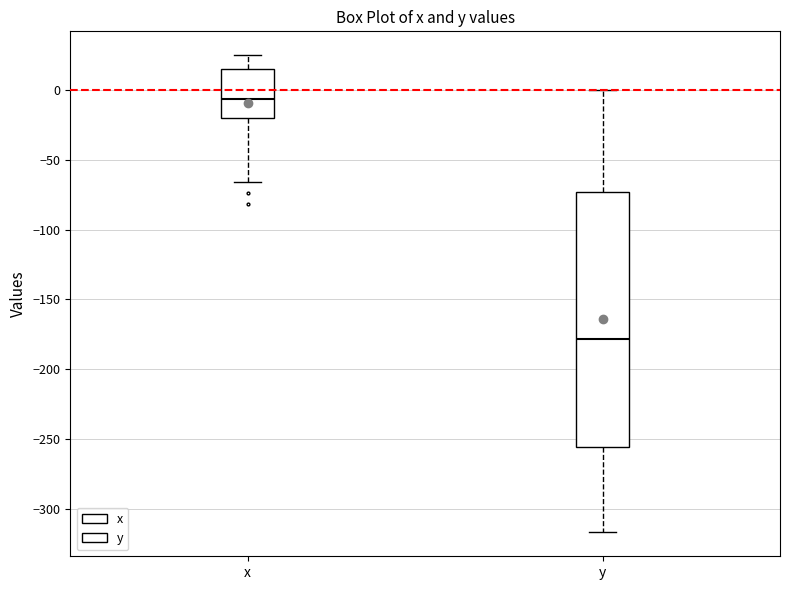

Reading left to right, transcribe this box plot: for each box, give where its median line is, the range the box spans, and where its two whiskers end, as read against the y-axis. The values are not printed on the chart, so give them approximately, as read against the axis.

x: median -5, box -20 to 15, whiskers -65 to 25
y: median -180, box -255 to -75, whiskers -315 to 0